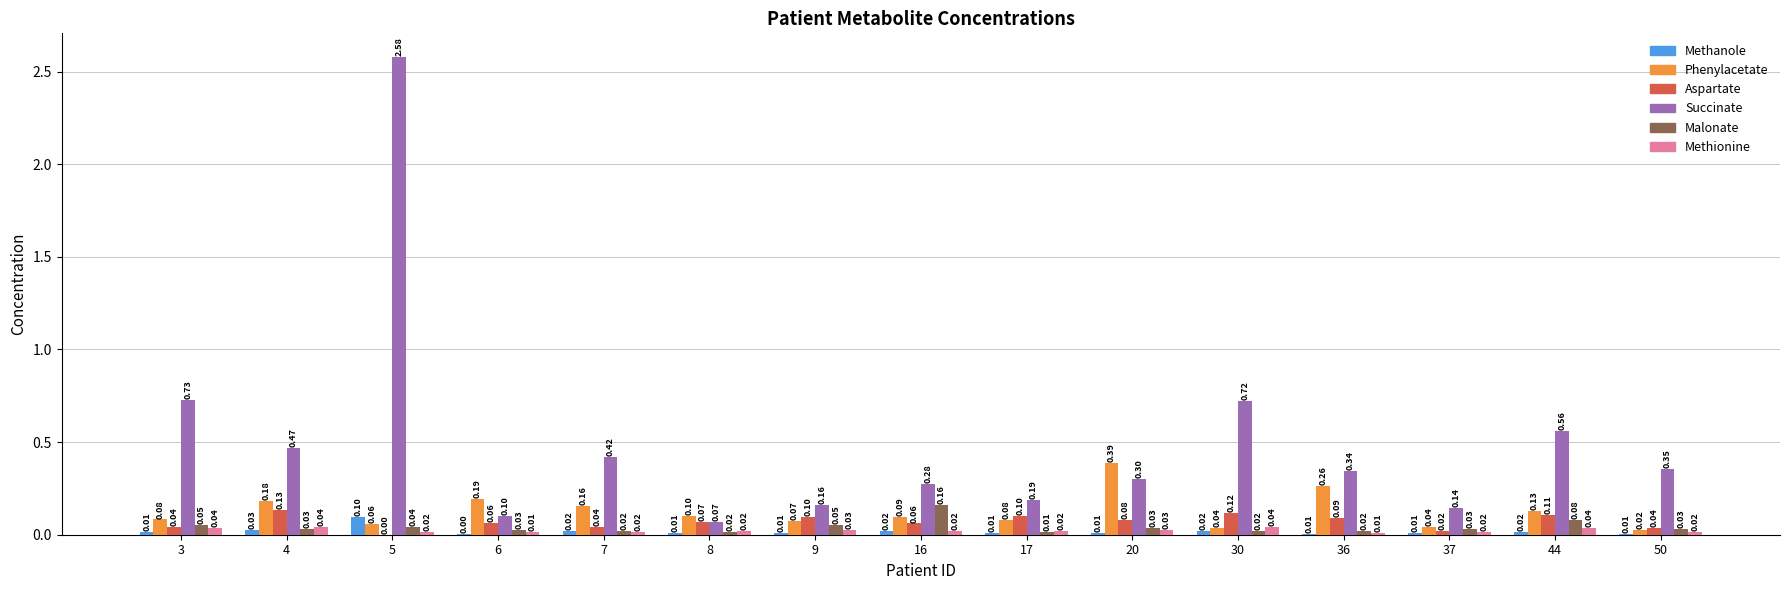

Is the value of Succinate at 6 greater than the value of Methanole at 36?

Yes